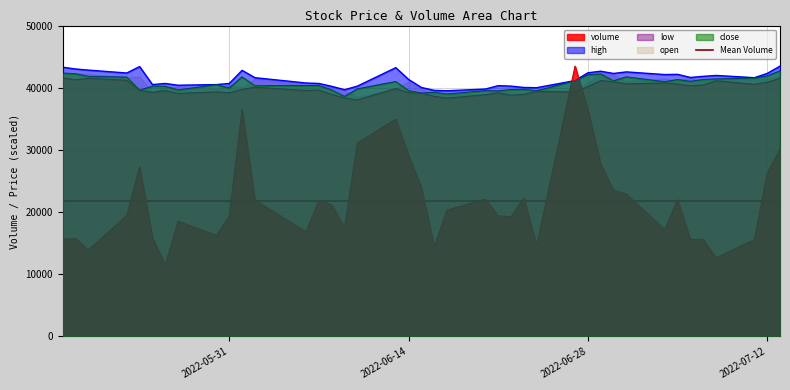

Is it true that volume equals 28602.3 at 2022-06-09?

False